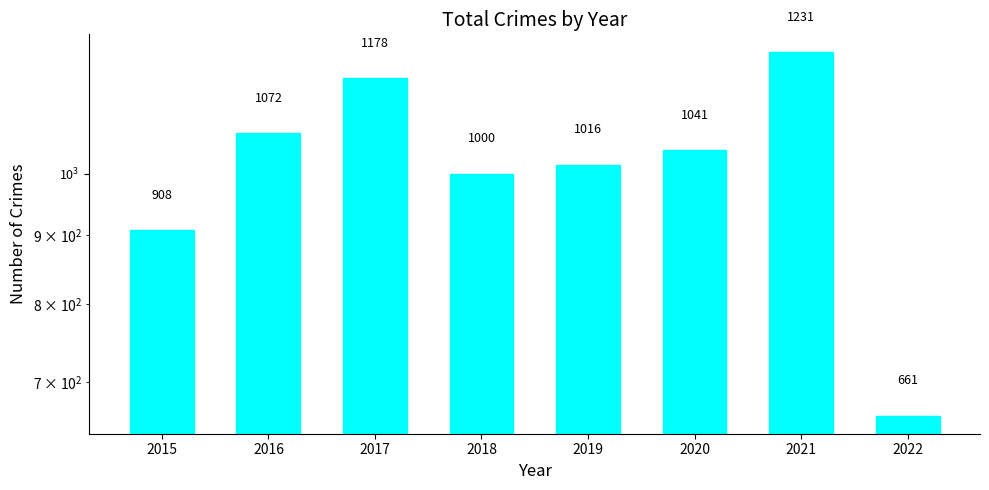

At which label is the value closest to 946?

2015